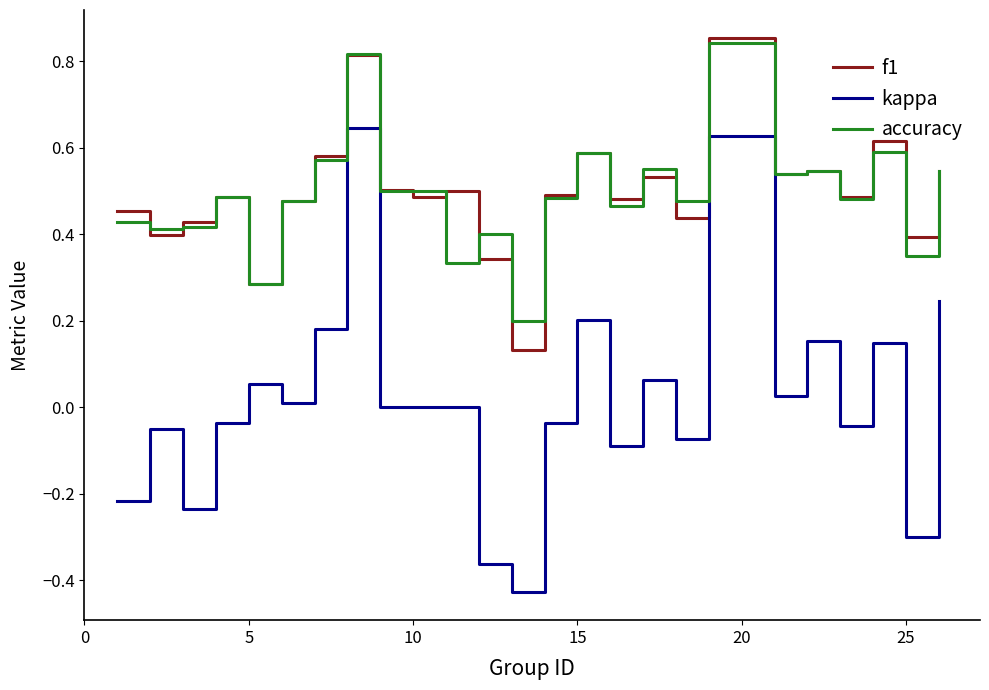

Which series has the widest spread of values?

kappa